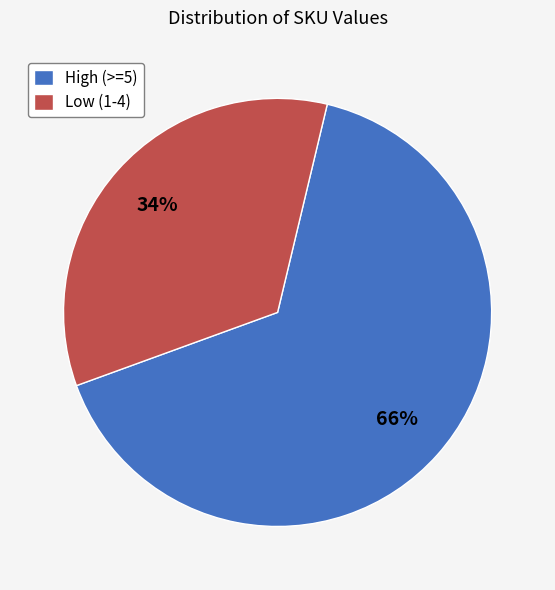

What is the largest slice in the pie chart?

High (>=5)